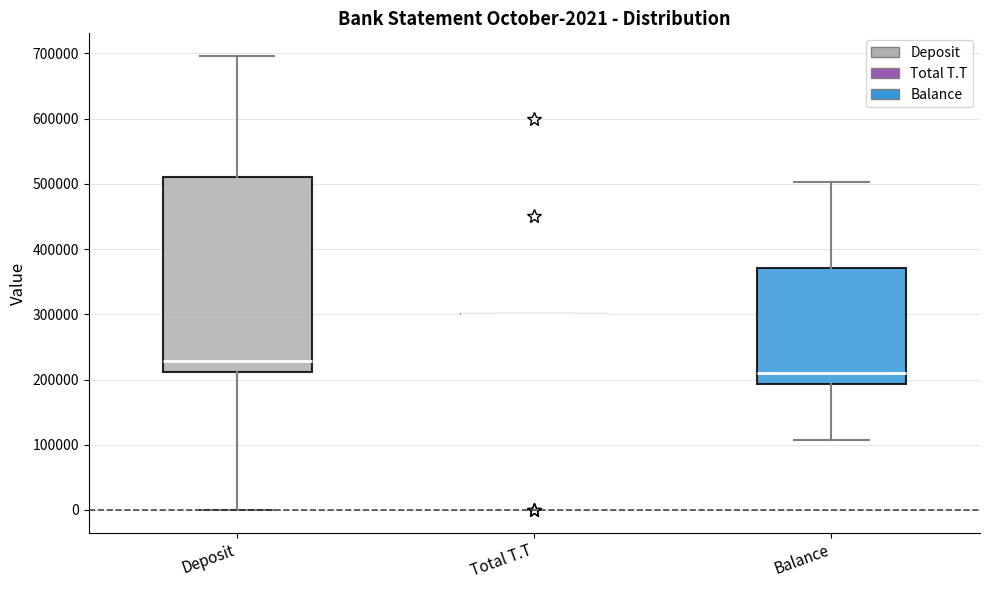

Comparing the boxes themselves (not the whiskers), which one is the tallest?

Deposit